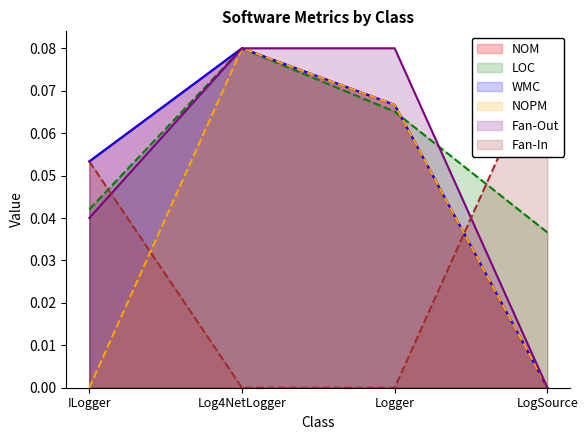

At which category does the chart reach its peak across all series?

Log4NetLogger